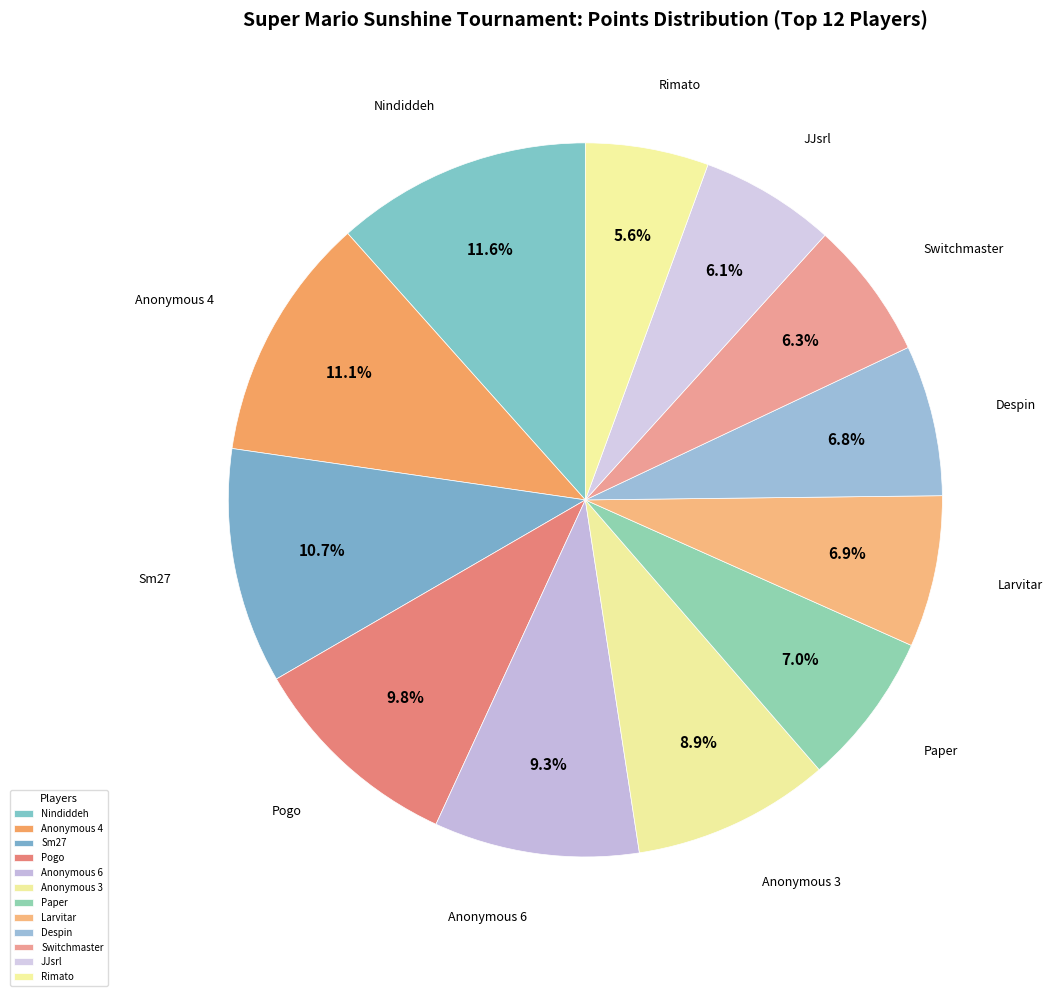

Does any single category account for the majority?

No